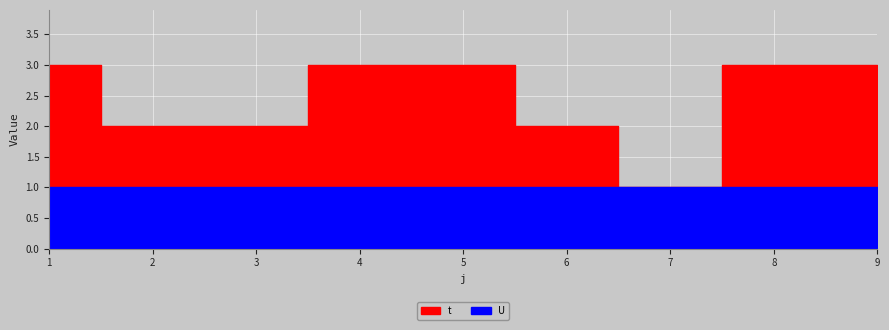

Rank the categories by U value from lowest to highest.

1, 2, 3, 4, 5, 6, 7, 8, 9